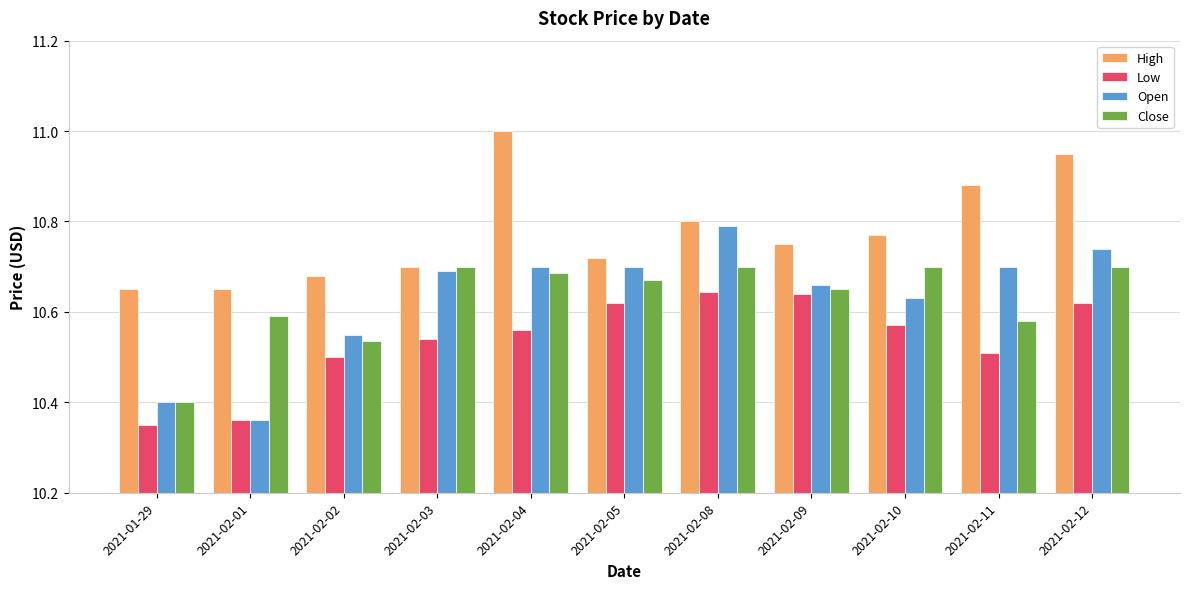

What is the difference between the maximum and minimum values in the High series?

0.4